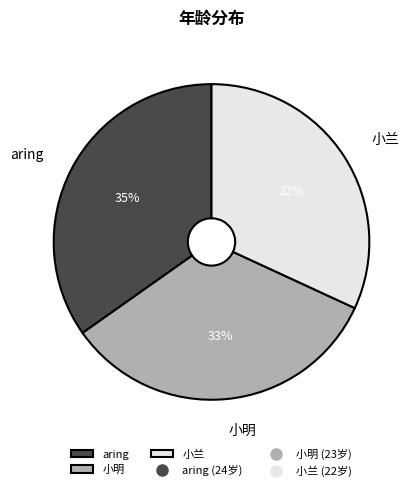

Which has a higher value, 小明 or 小兰?

小明